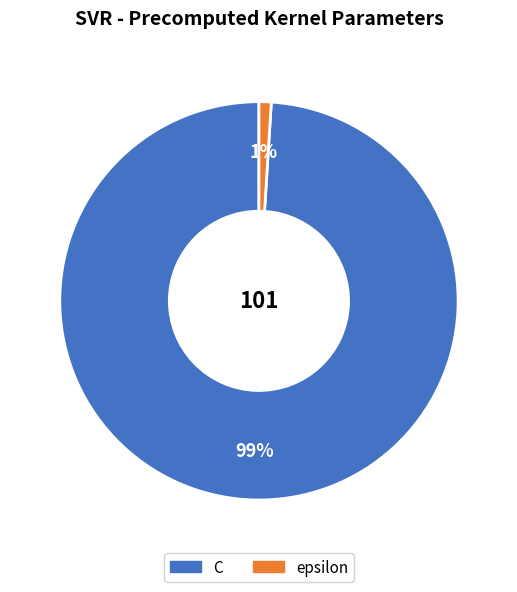

To the nearest percent, what is the average slice percentage?

50%